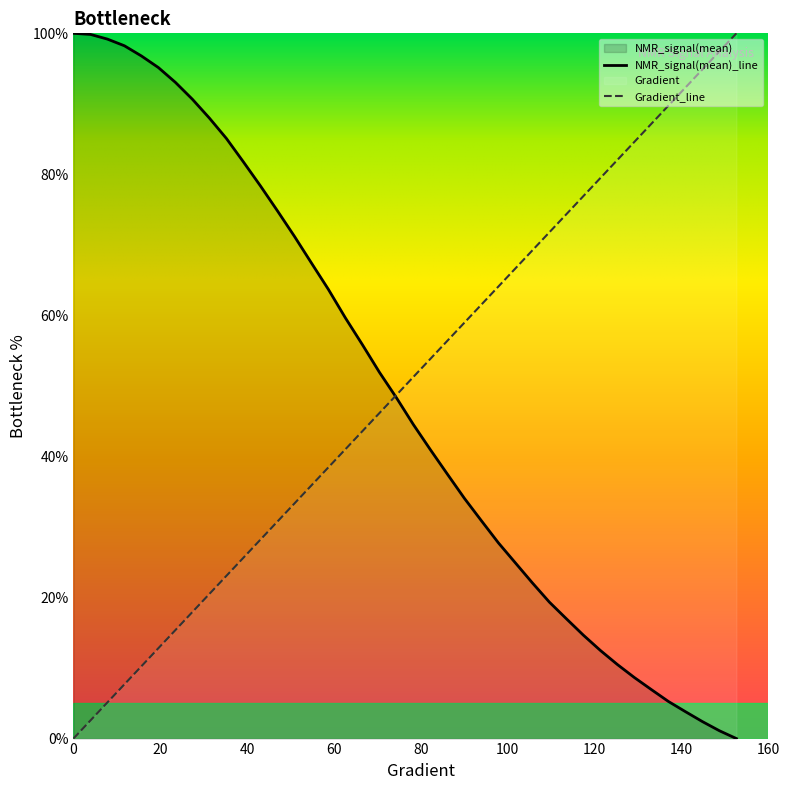

Reading right to left, transcribe all the data shown in this chart.

Gradient: 100.0	97.4	94.9	92.3	89.7	87.2	84.6	82.1	79.5	76.9	74.4	71.8	69.2	66.7	64.1	61.5	59.0	56.4	53.8	51.3	48.7	46.2	43.6	41.0	38.5	35.9	33.3	30.8	28.2	25.6	23.1	20.5	17.9	15.4	12.8	10.3	7.7	5.1	2.6	0.0
NMR_signal(mean): 0.0	1.1	2.4	3.8	5.3	6.9	8.7	10.5	12.5	14.7	17.0	19.3	22.1	24.9	27.7	30.9	34.1	37.5	41.0	44.5	48.3	51.9	55.8	59.6	63.7	67.4	71.2	74.8	78.4	81.8	85.1	88.0	90.7	93.0	95.1	96.8	98.2	99.2	99.8	100.0